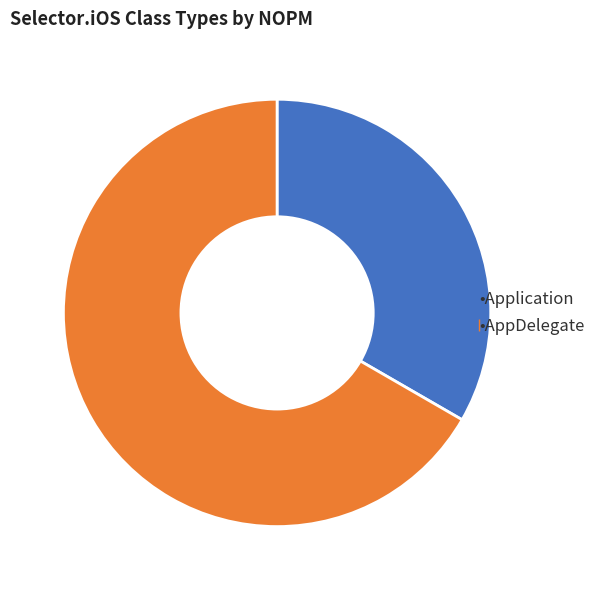

Is there any slice that represents more than half of the pie?

Yes